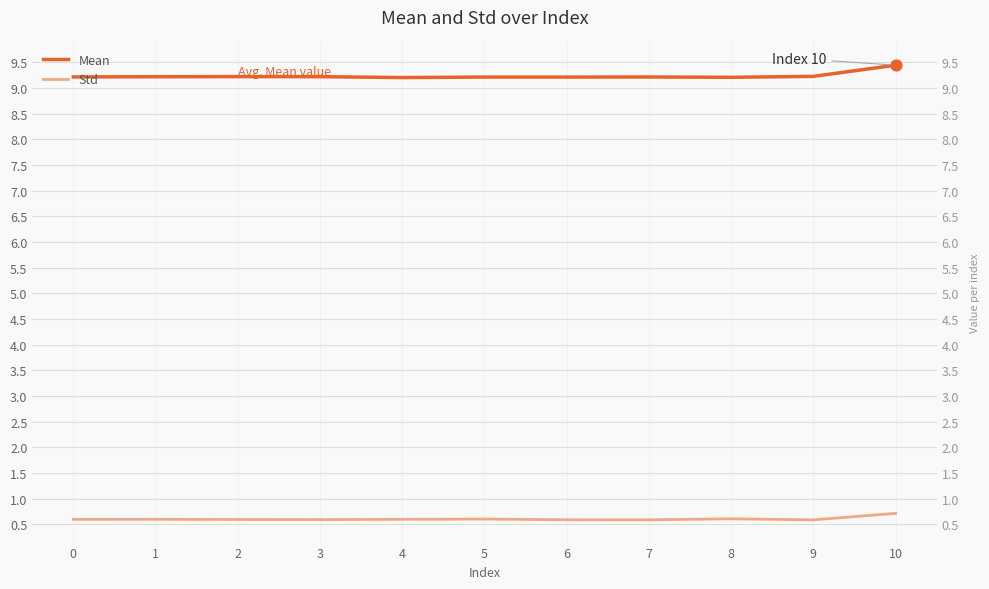

Which series has the widest spread of Y values?

Mean